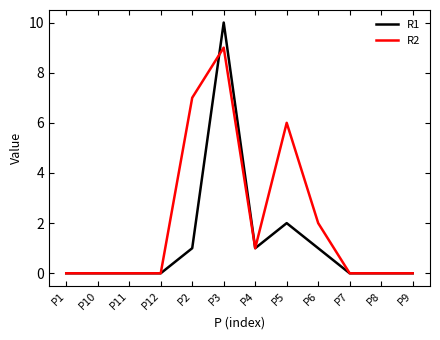

True or false: R1 has more than 1 interior local peaks.

True